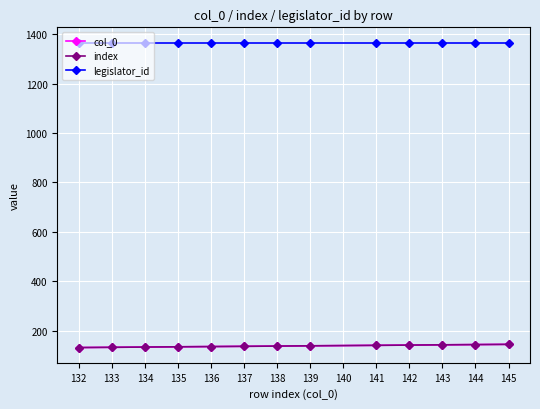

What are all the series names shown in the legend?

col_0, index, legislator_id